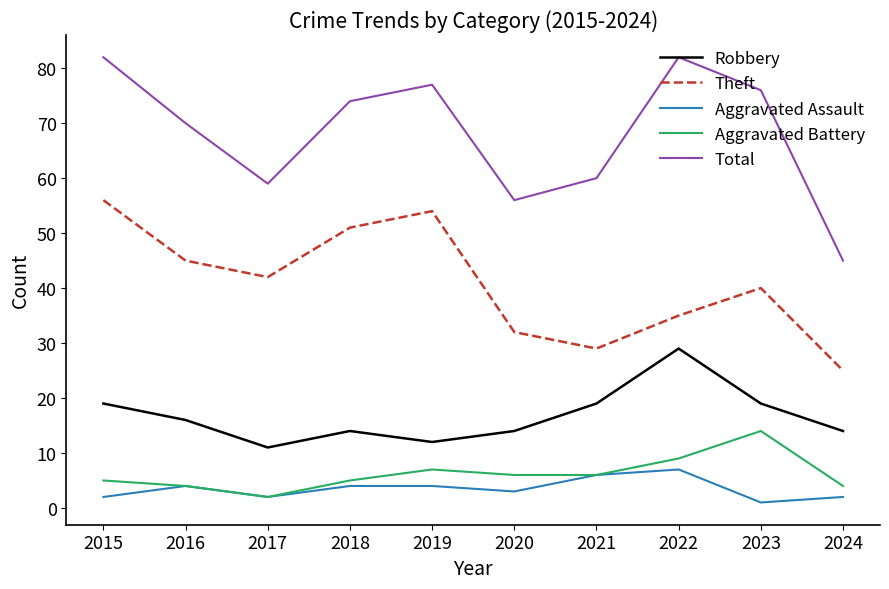

What is the approximate value of Theft at 2023?

40